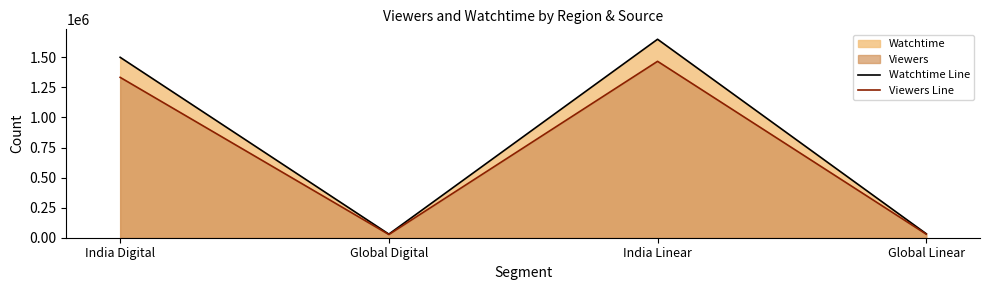

Which category has the lowest value across all series?

Global Digital